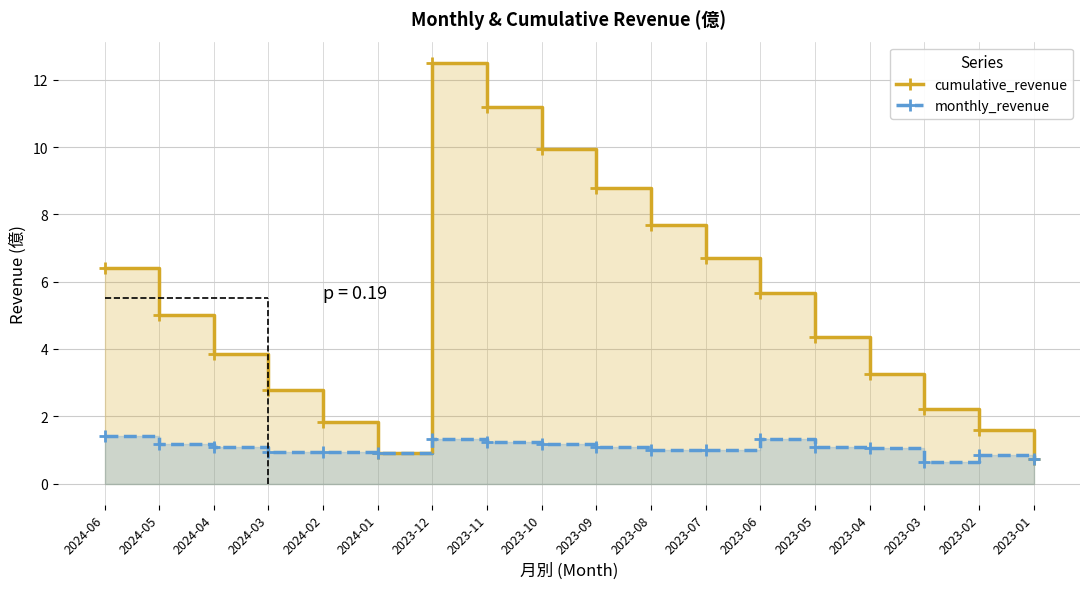

How many data points in monthly_revenue are less than 1?

6